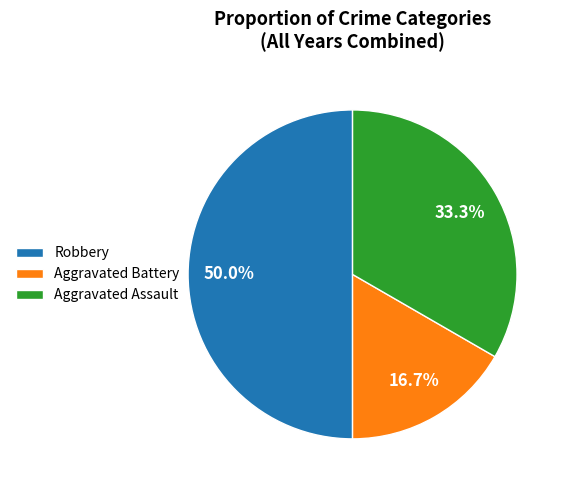

What is the largest slice in the pie chart?

Robbery